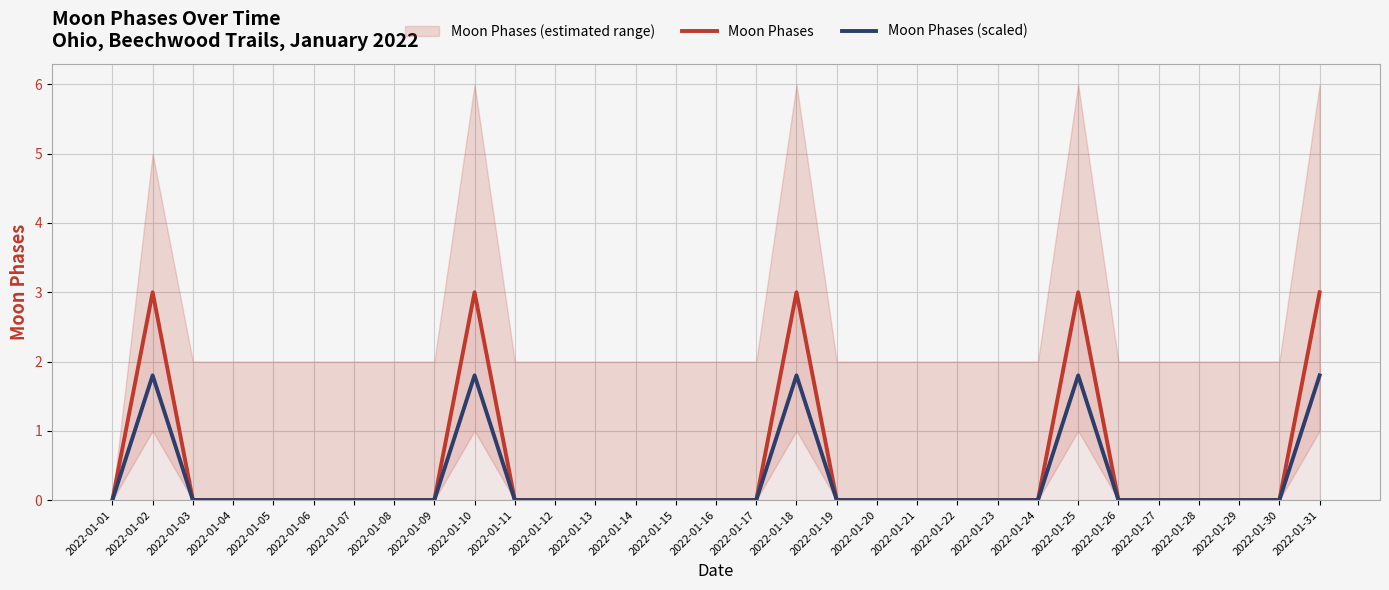

How many interior local peaks does the Moon Phases (scaled) series have?

4